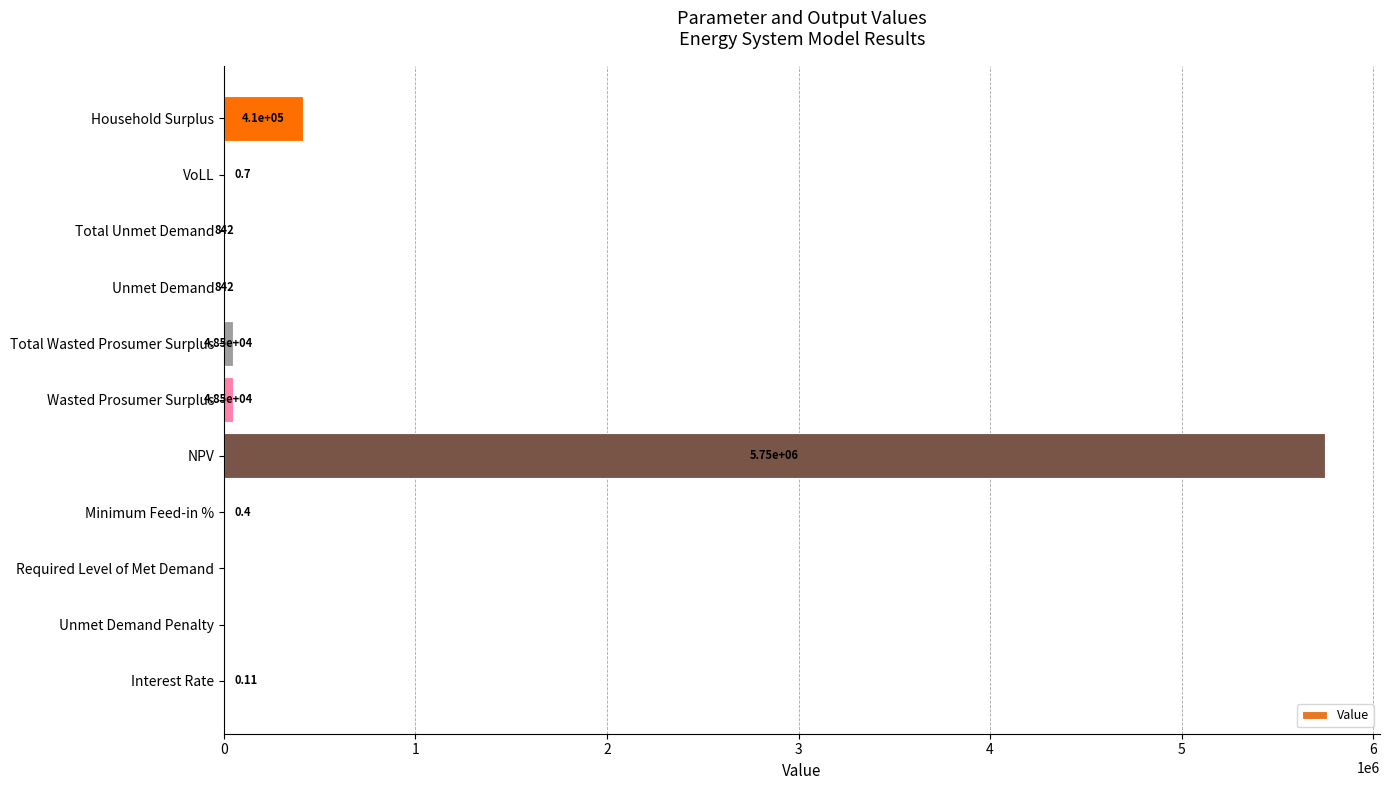

What is the sum of the values at Required Level of Met Demand and Unmet Demand?

842.3